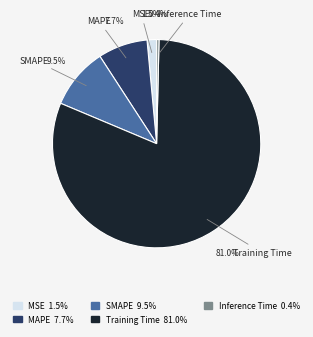

To the nearest percent, what is the combined percentage of MSE and Inference Time?

2%